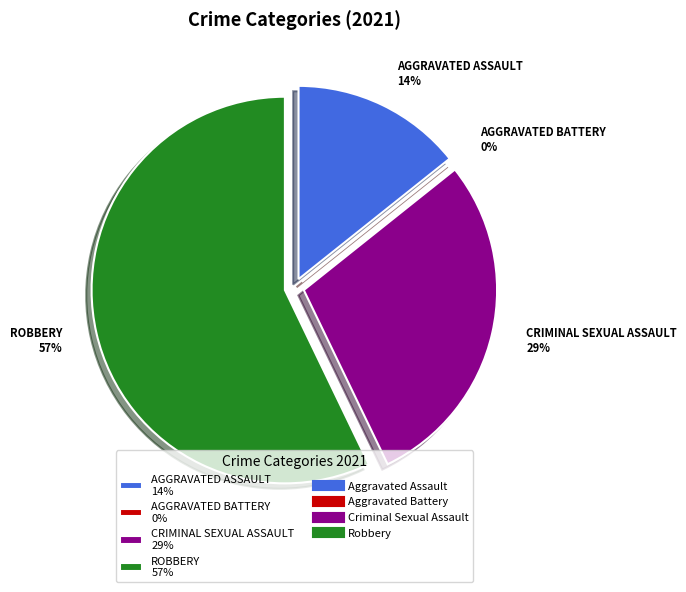

To the nearest percent, what is the average slice percentage?

25%